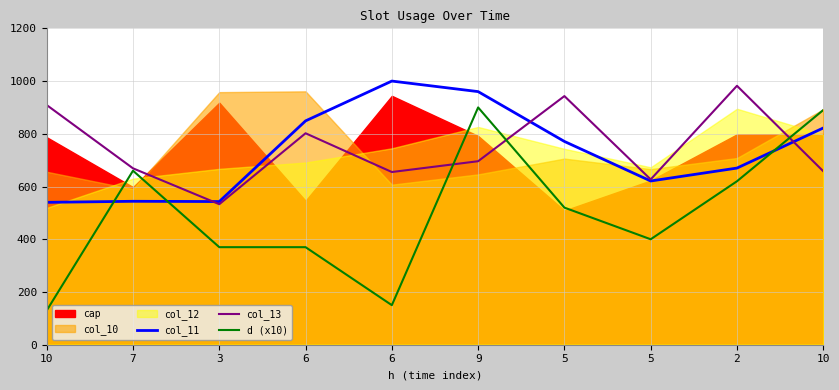

What is the difference between the highest and lowest values at 5?

423